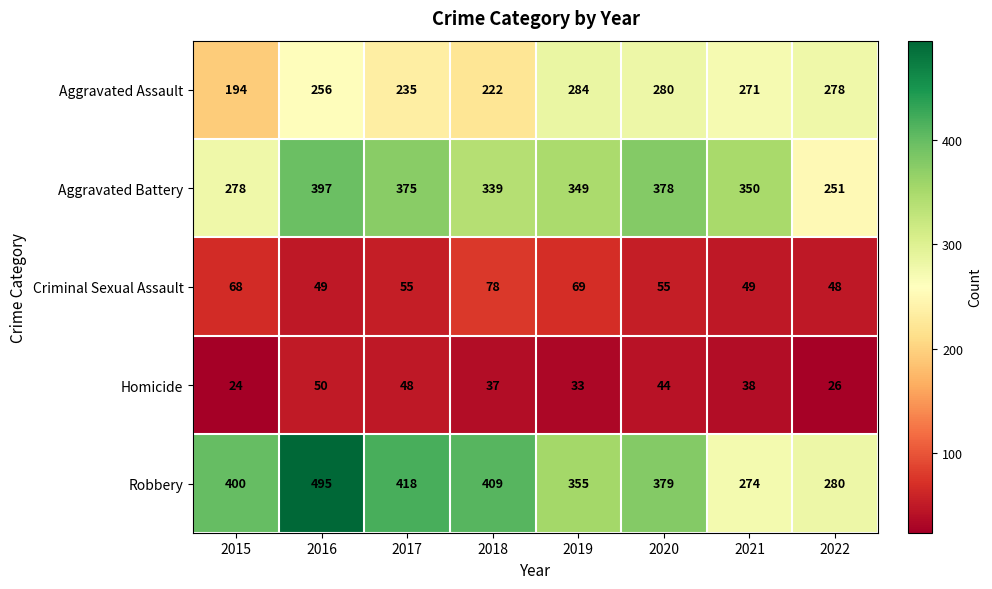

Is the value of Homicide at 2016 greater than the value of Robbery at 2021?

No